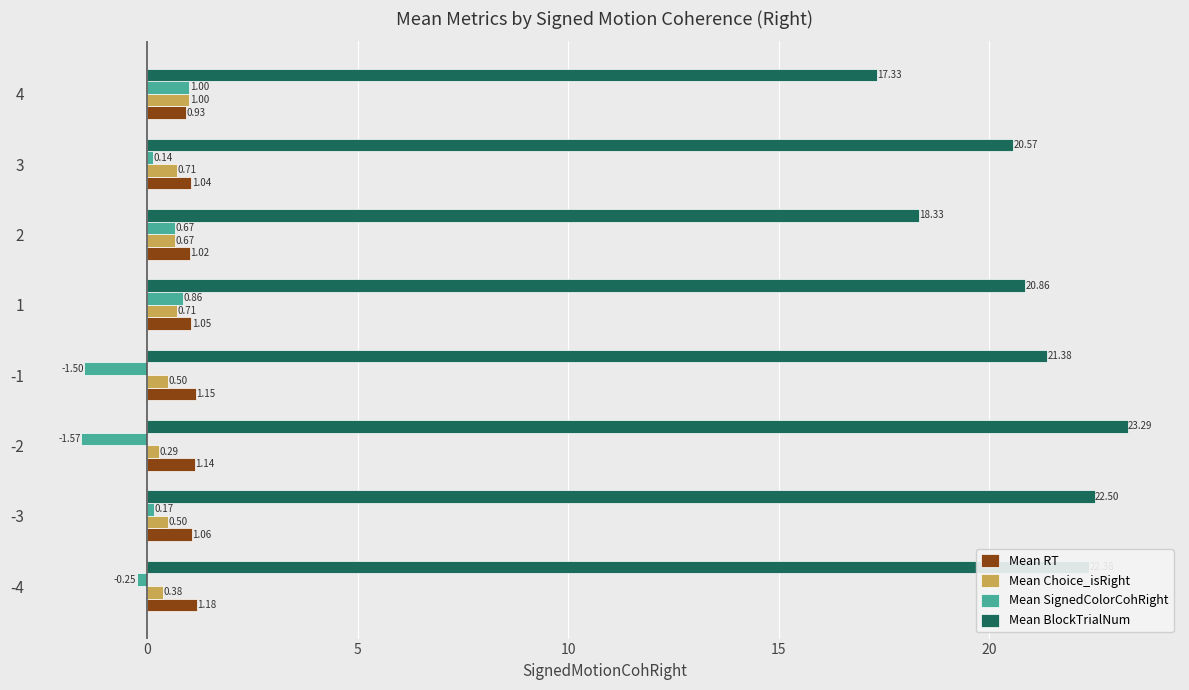

What is the average value of the Mean BlockTrialNum series?

20.8